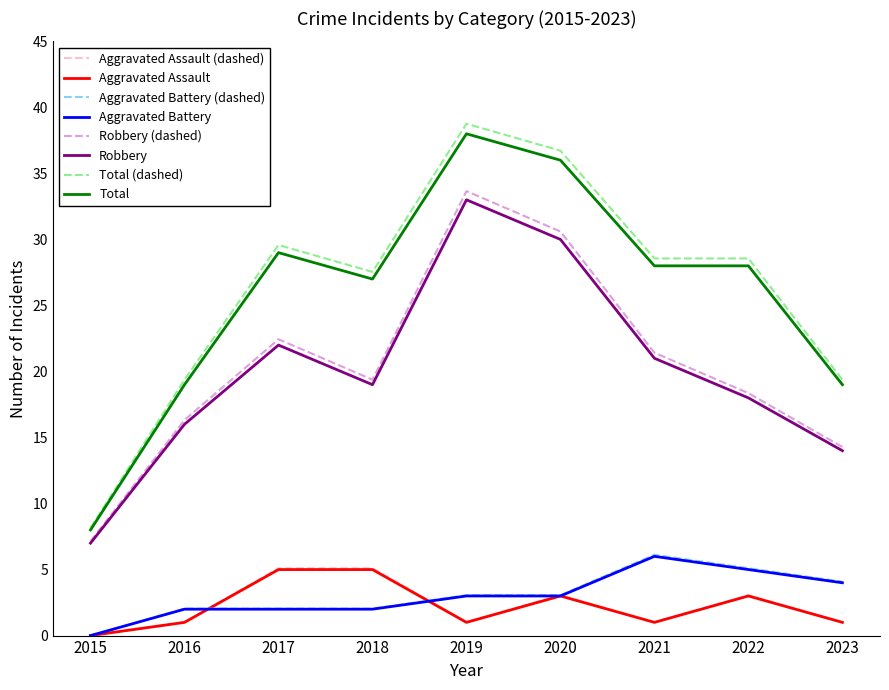

The Total (dashed) series shows 29.6 at 2016. True or false?

False